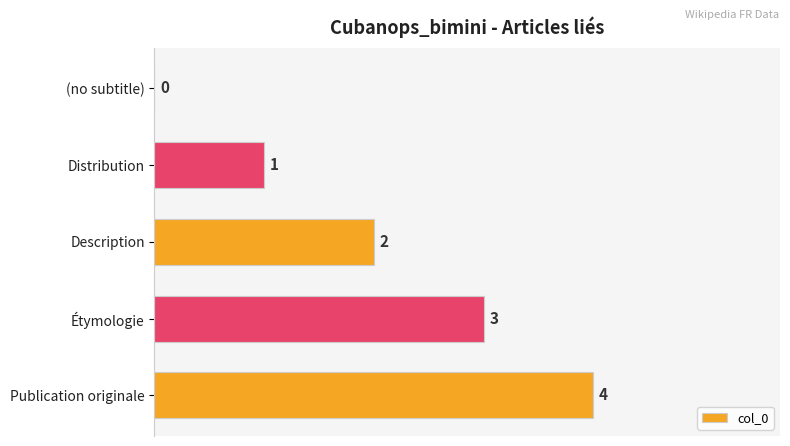

How many values are between 1 and 3?

3